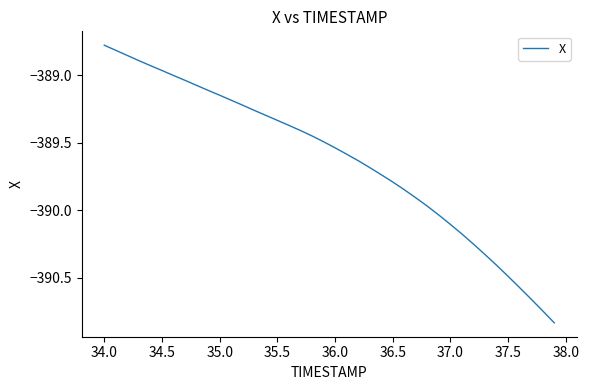

What is the difference between the maximum and minimum values?

2.1